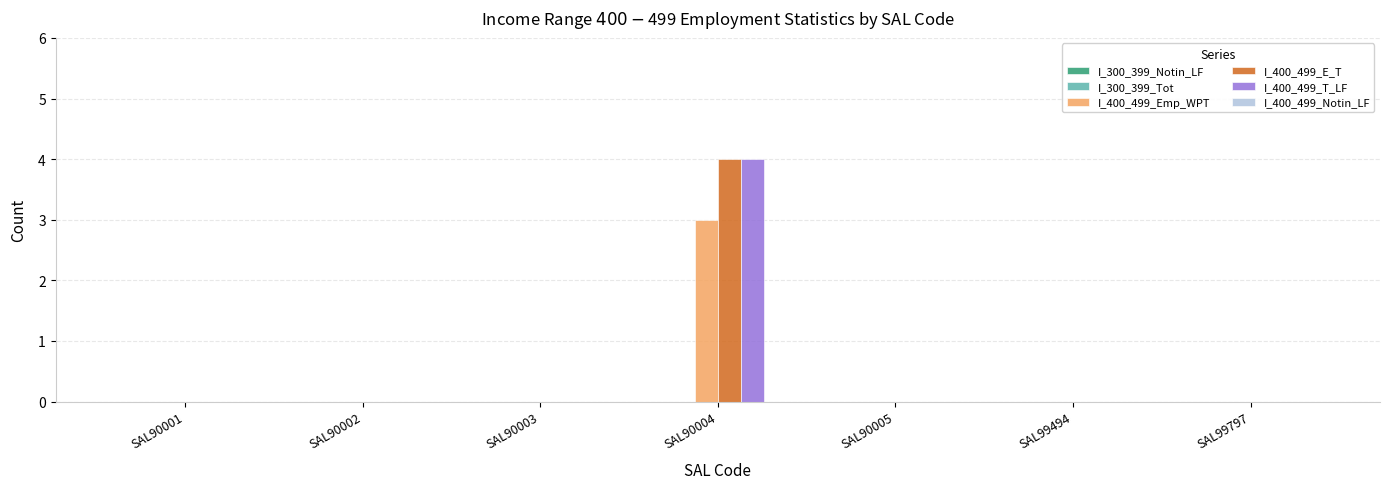

Reading left to right, extract all data points from this chart.

I_400_499_Emp_WPT: SAL90001=0	SAL90002=0	SAL90003=0	SAL90004=3	SAL90005=0	SAL99494=0	SAL99797=0
I_400_499_E_T: SAL90001=0	SAL90002=0	SAL90003=0	SAL90004=4	SAL90005=0	SAL99494=0	SAL99797=0
I_400_499_T_LF: SAL90001=0	SAL90002=0	SAL90003=0	SAL90004=4	SAL90005=0	SAL99494=0	SAL99797=0